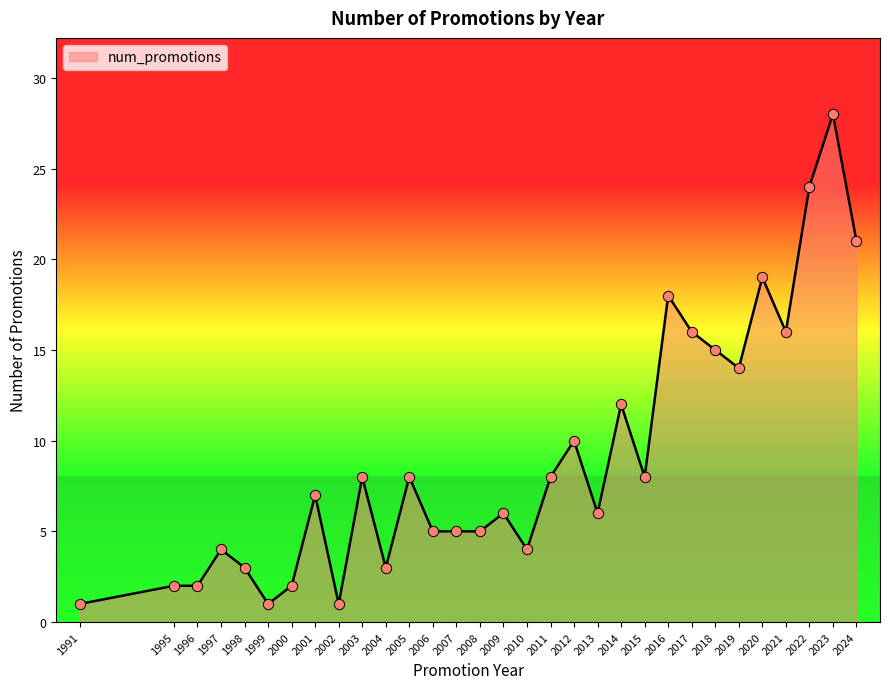

Which has a higher value, 2002 or 2020?

2020